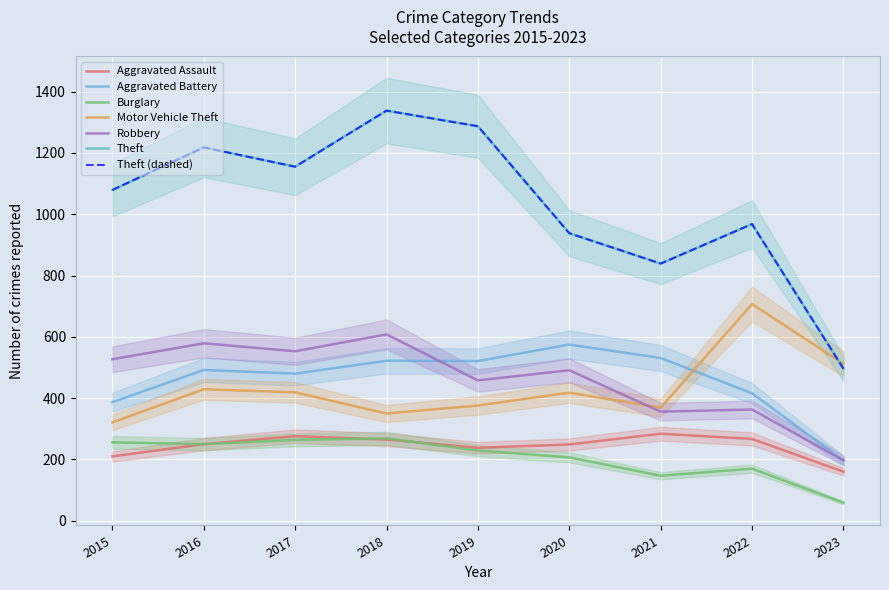

Read the Aggravated Assault value at 2020.

249